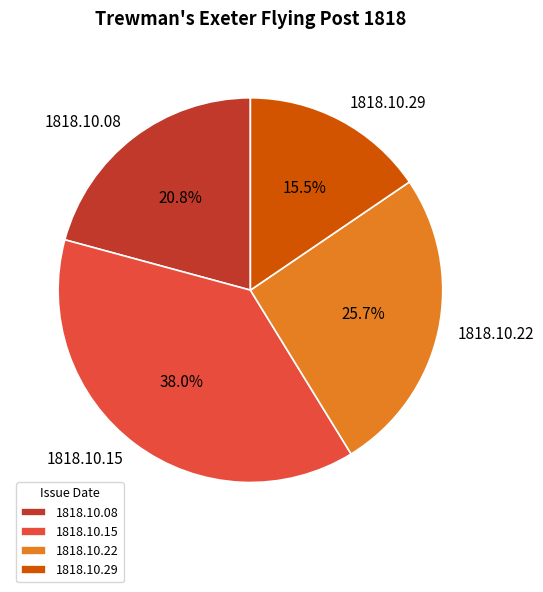

How many slices are in this pie chart?

4